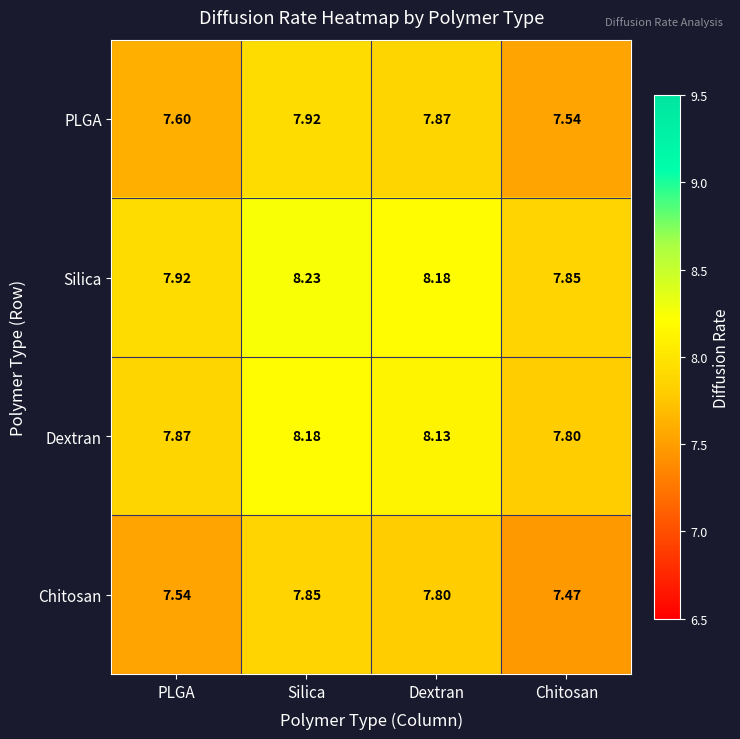

Where is Dextran nearest to the value 7?

Chitosan